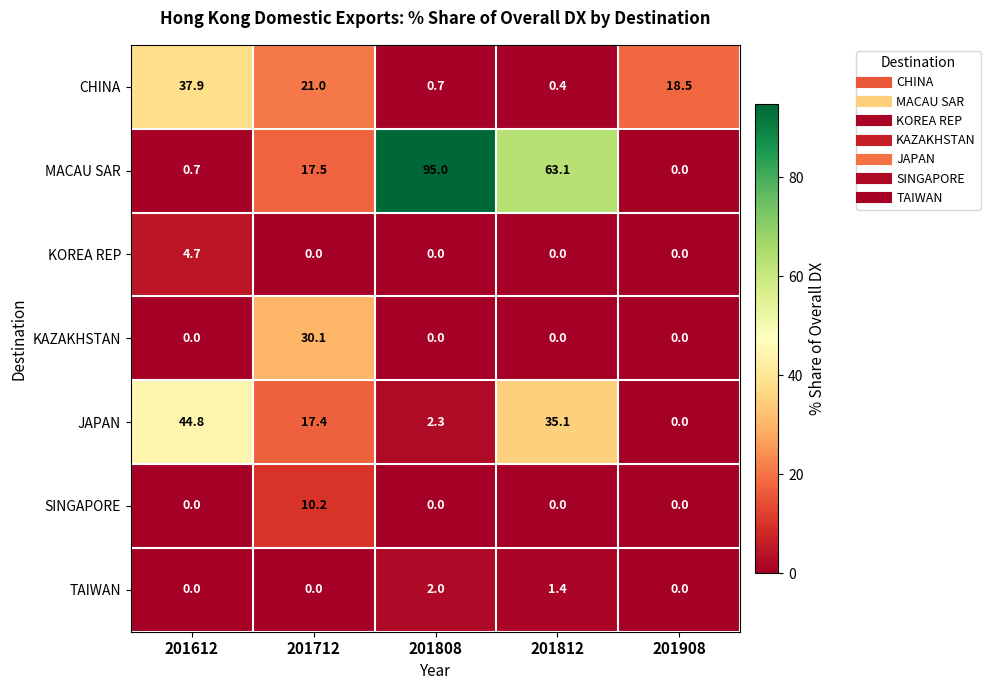

The MACAU SAR series shows 0.7 at 201612. True or false?

True